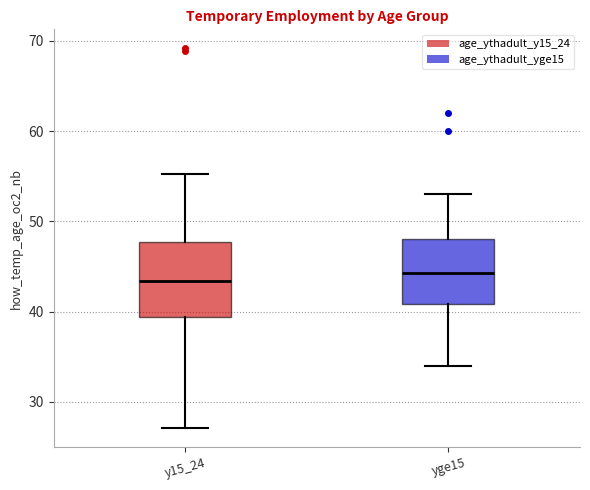

Comparing the boxes themselves (not the whiskers), which one is the tallest?

y15_24